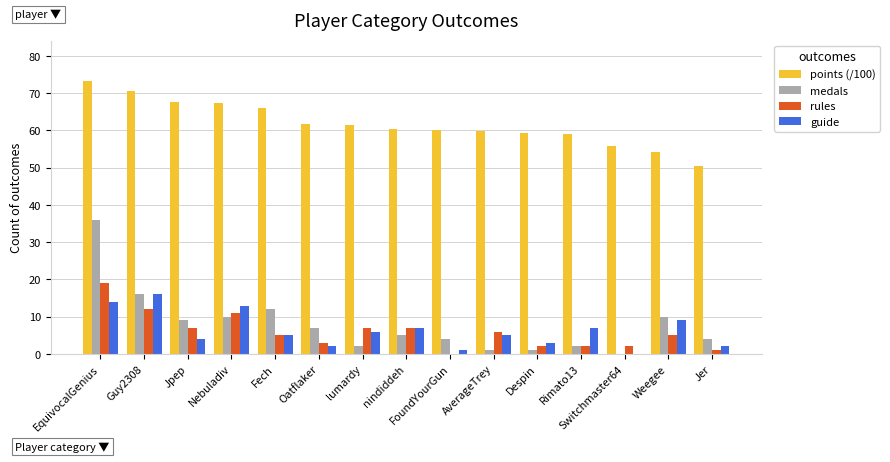

Read the guide value at Weegee.

9.0